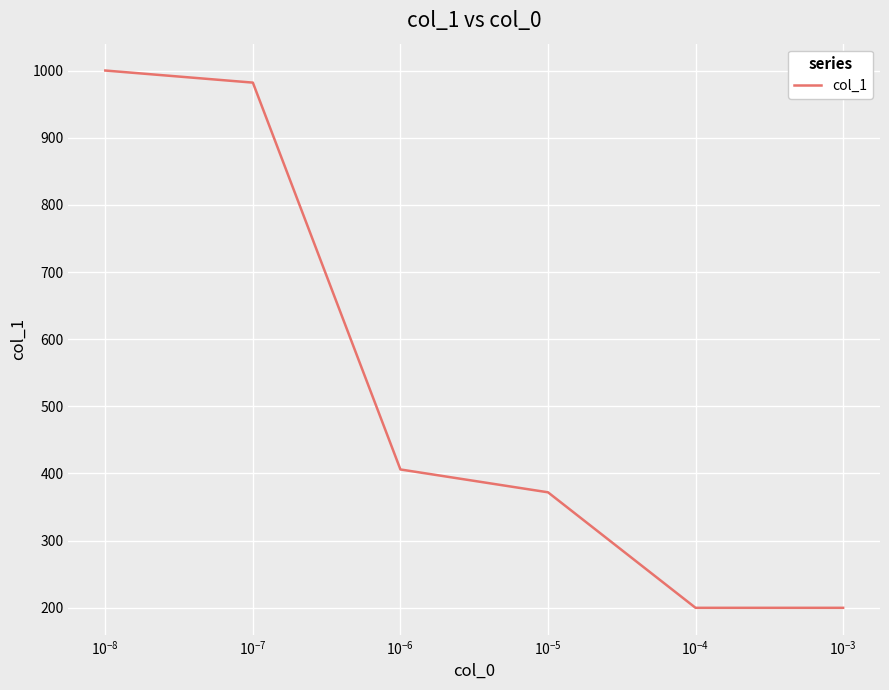

What is the maximum value shown in the chart?

1000